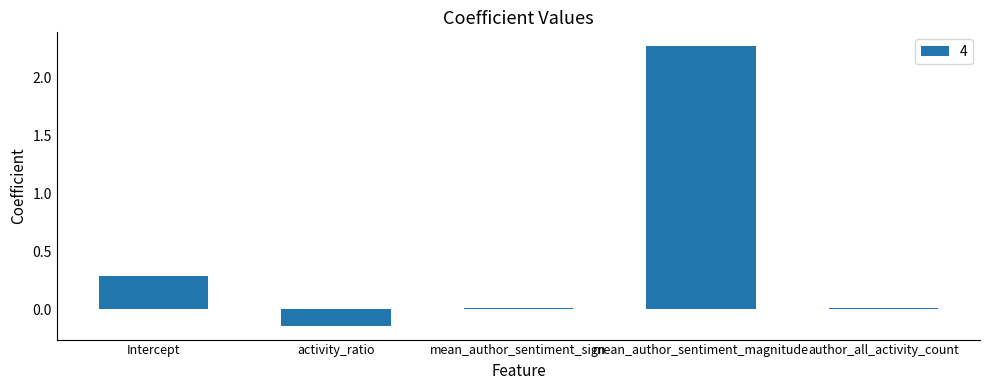

What is the label of the 3rd bar from the right?

mean_author_sentiment_sign